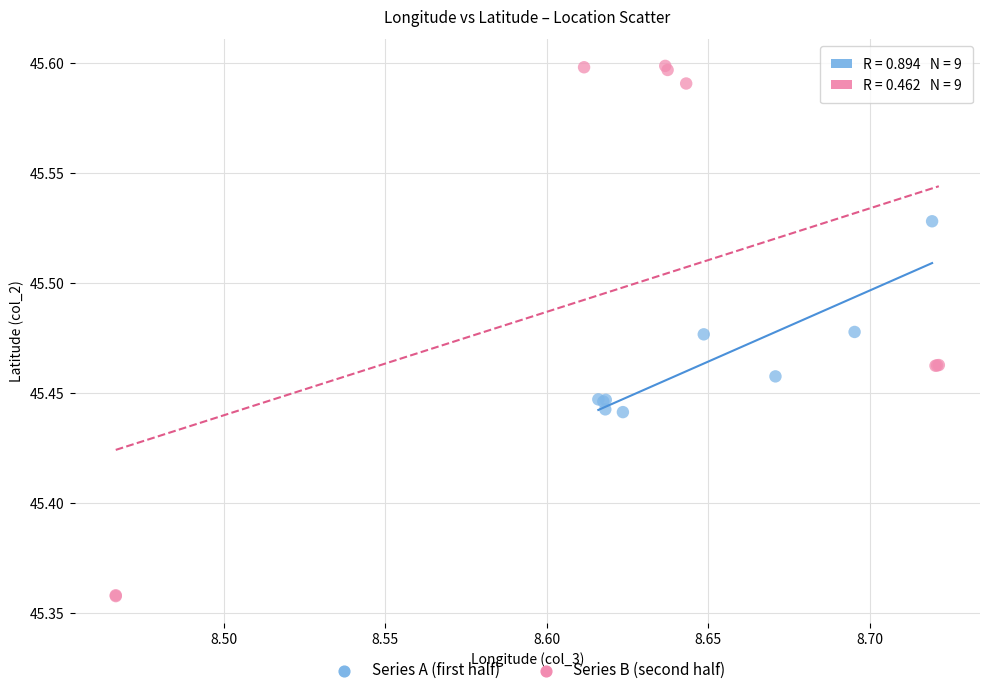

Which series has the largest Y range (max minus min)?

Series B (second half)